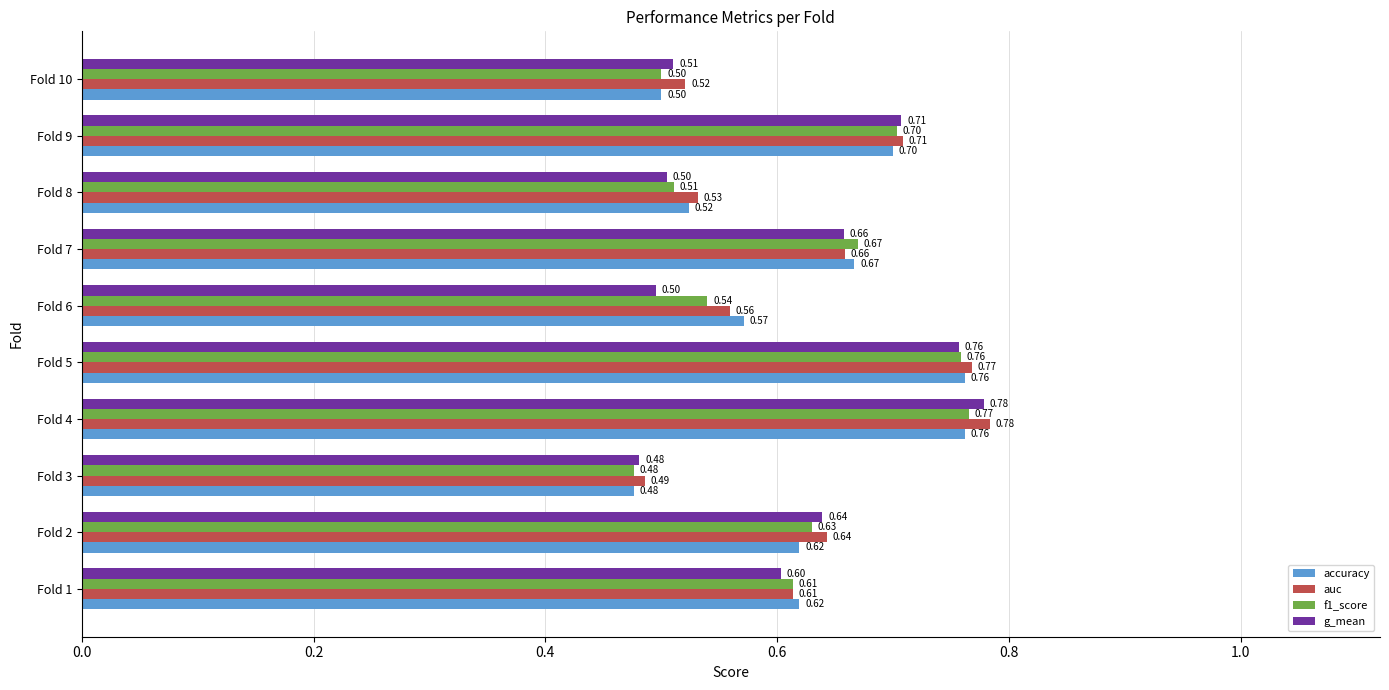

What are all the series names shown in the legend?

accuracy, auc, f1_score, g_mean